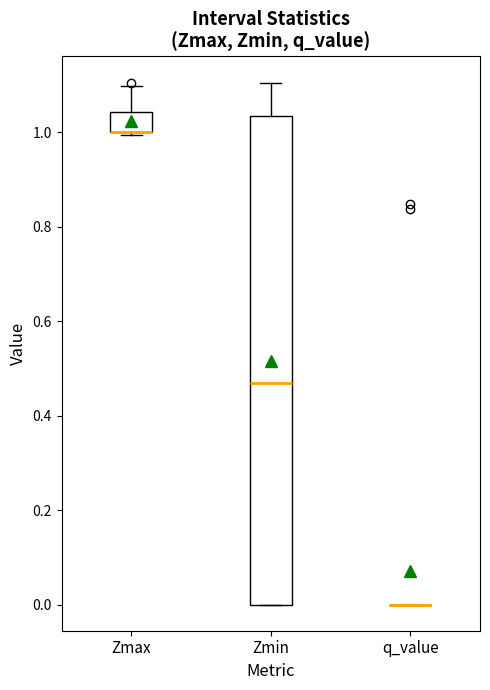

Where does the upper whisker of the box for Zmax end on the y-axis? The values are not printed on the chart, so give them approximately, as read against the axis.

1.10